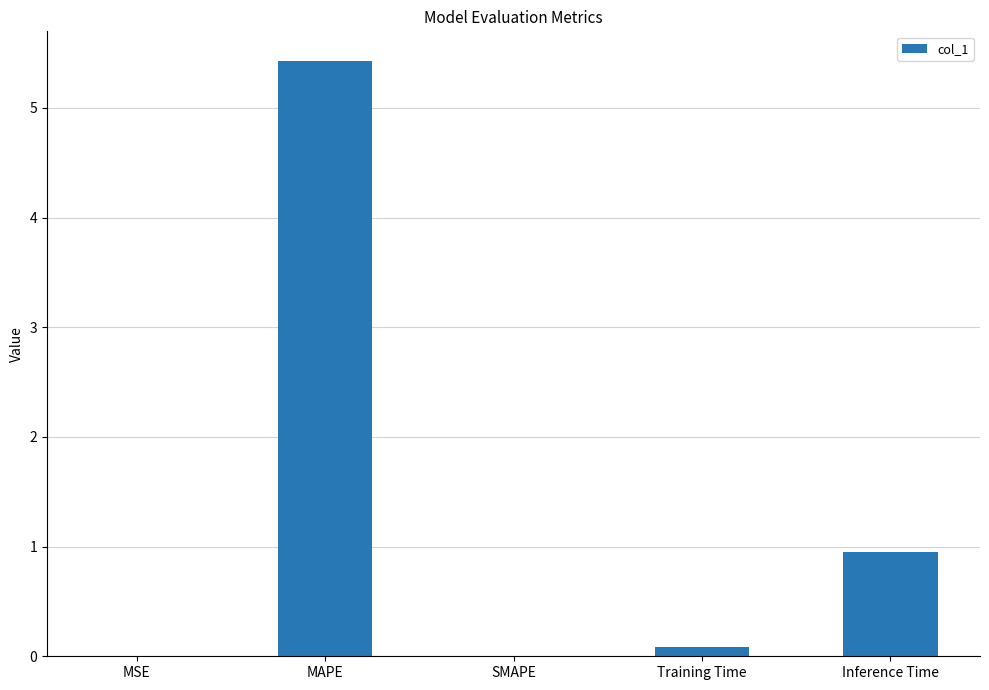

Which label corresponds to the largest value in the chart?

MAPE